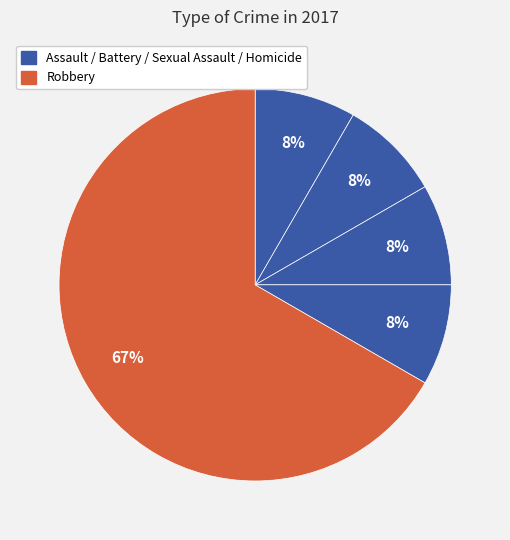

Count the number of slices in the pie.

5